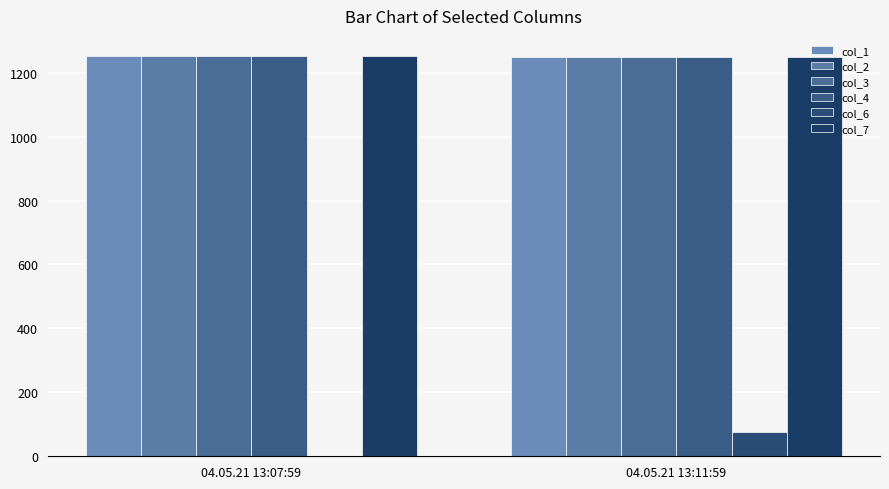

How many groups of bars are there?

2